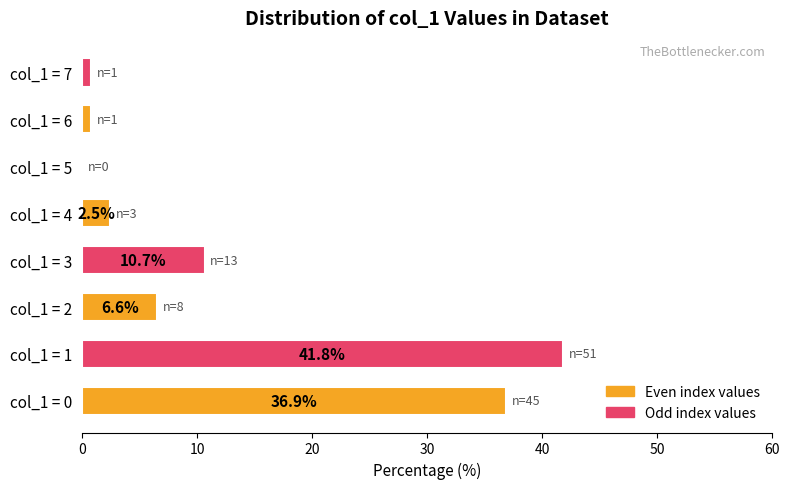

Are the bars grouped side by side (vs. stacked)?

No